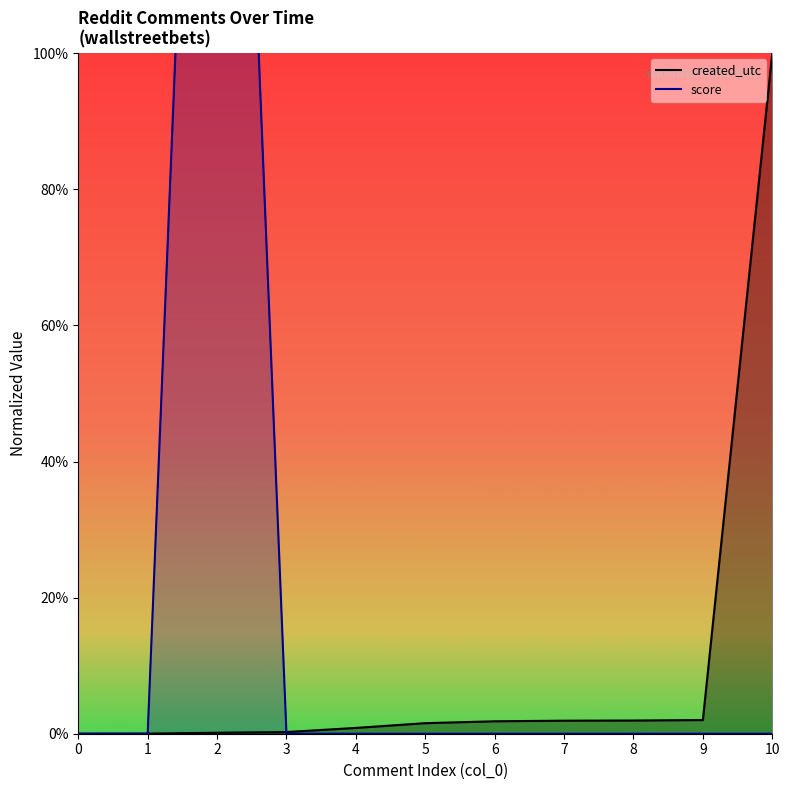

How many values in the created_utc series exceed 1?

6